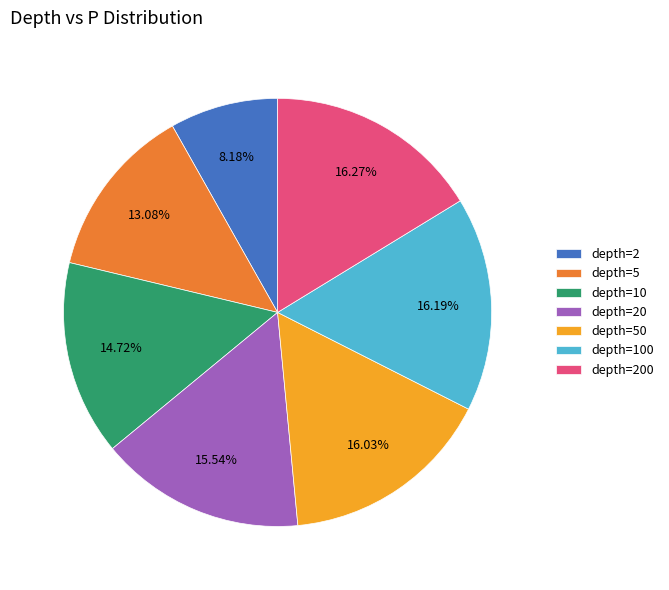

Is the sum of depth=100 and depth=200 greater than half?

No